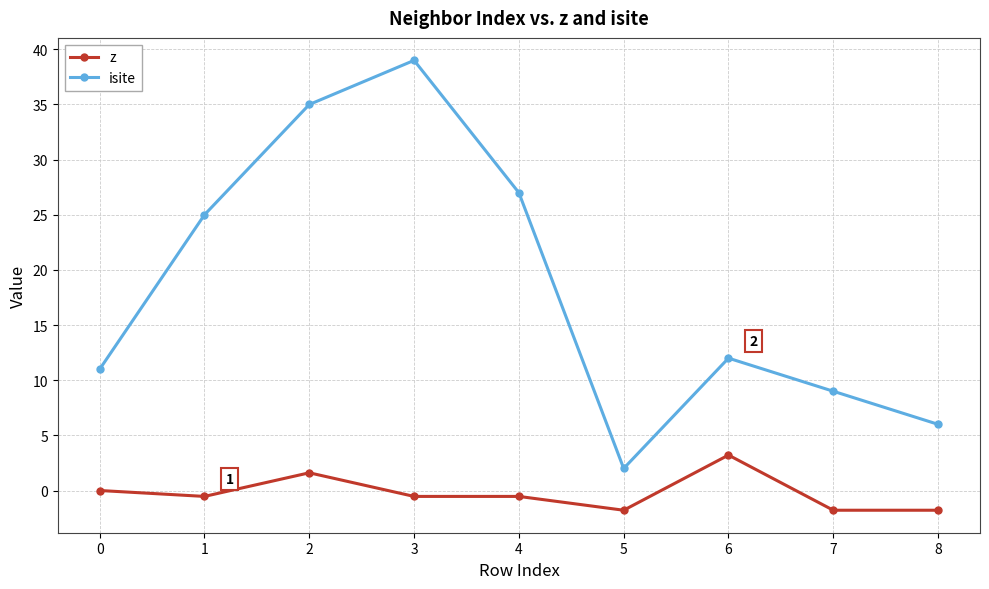

Which series changed the most between 0 and 3?

isite